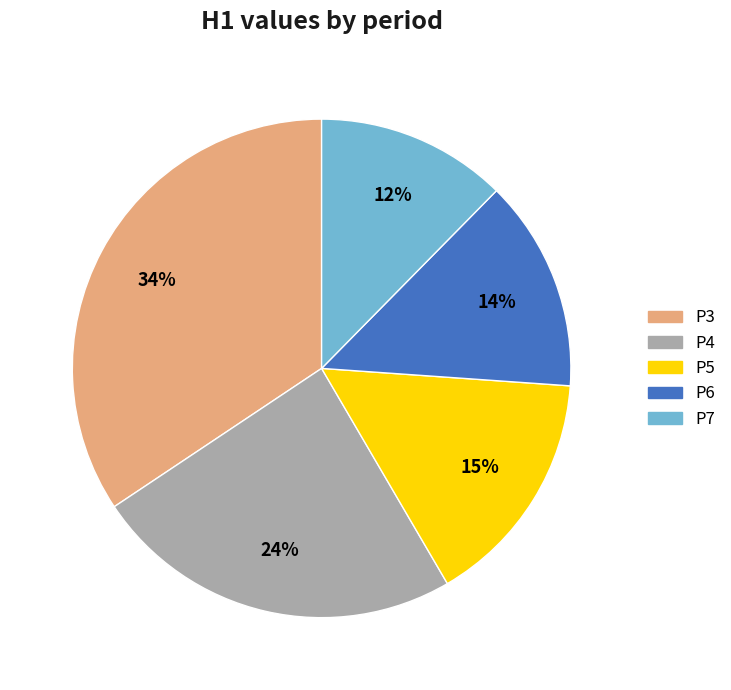

Count the number of slices in the pie.

5